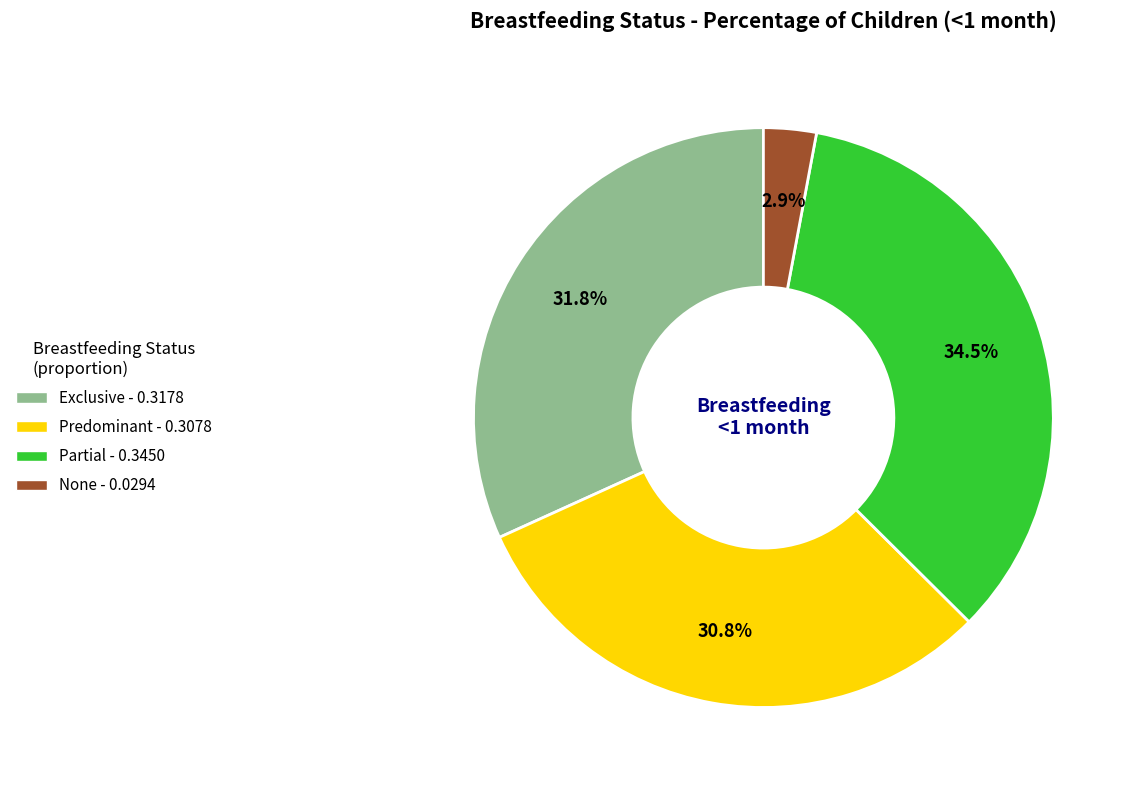

What portion of the pie excludes Predominant?

69.2%